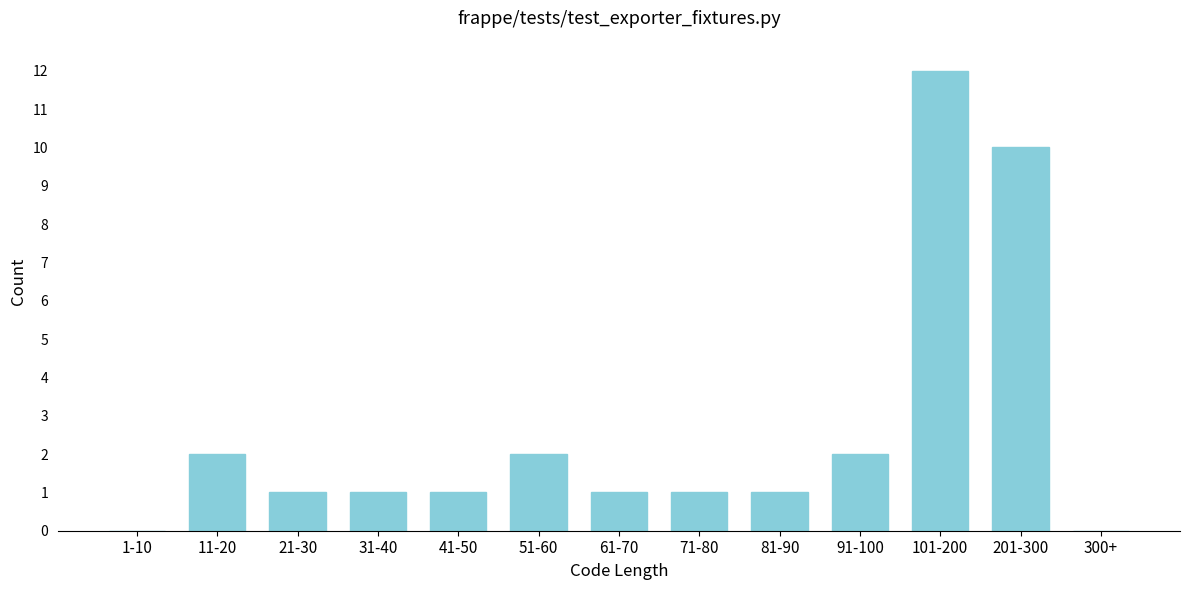

Reading left to right, extract all data points from this chart.

1-10=0	11-20=2	21-30=1	31-40=1	41-50=1	51-60=2	61-70=1	71-80=1	81-90=1	91-100=2	101-200=12	201-300=10	300+=0